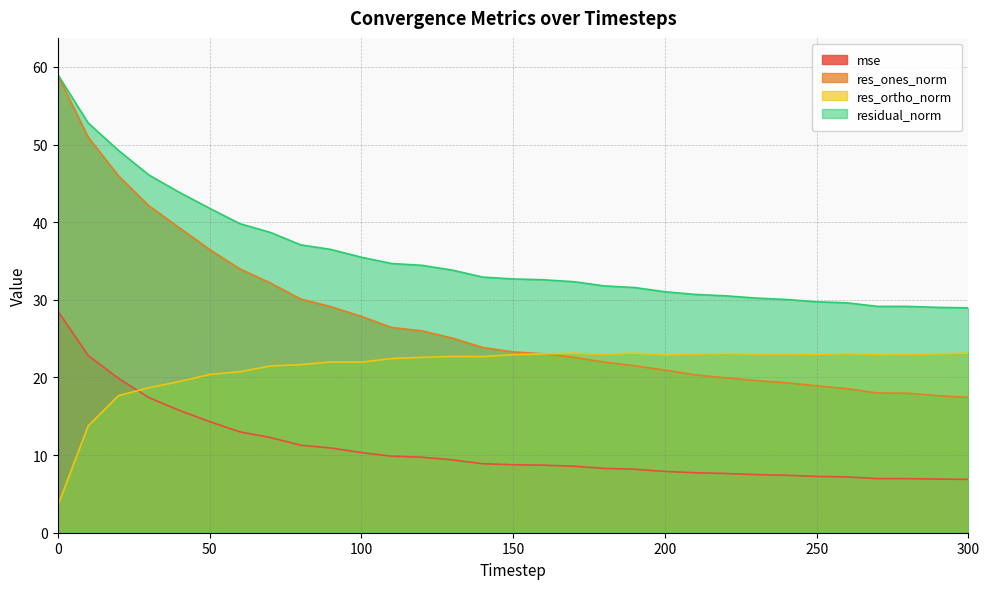

What is the value of the residual_norm point at the 21st from the left?

31.0